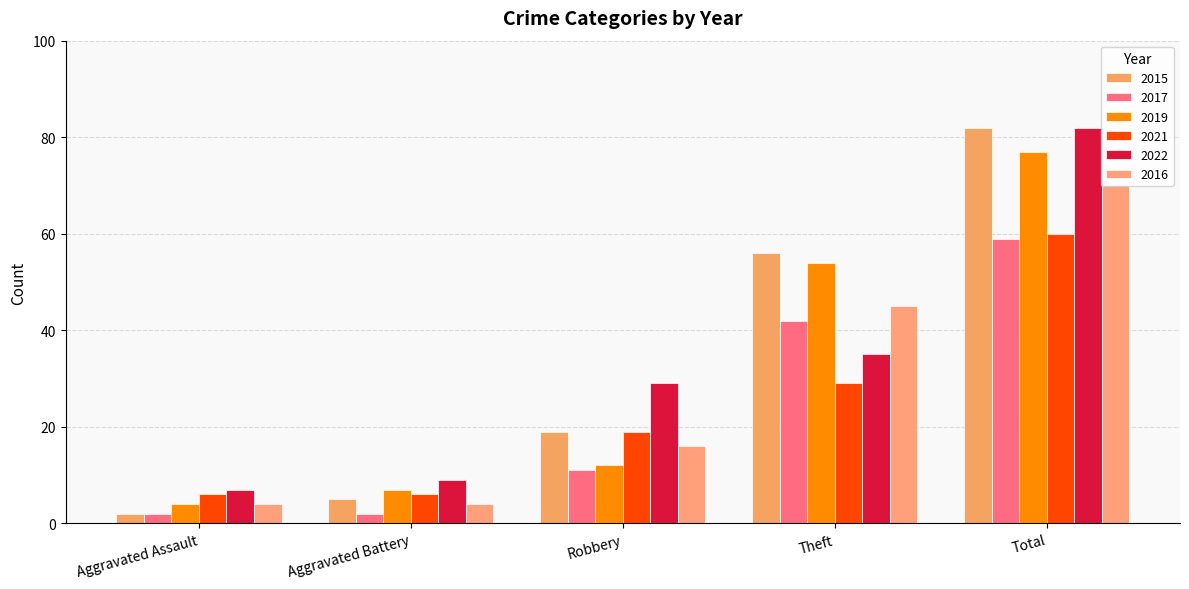

Which label corresponds to the smallest value in the chart?

Aggravated Assault